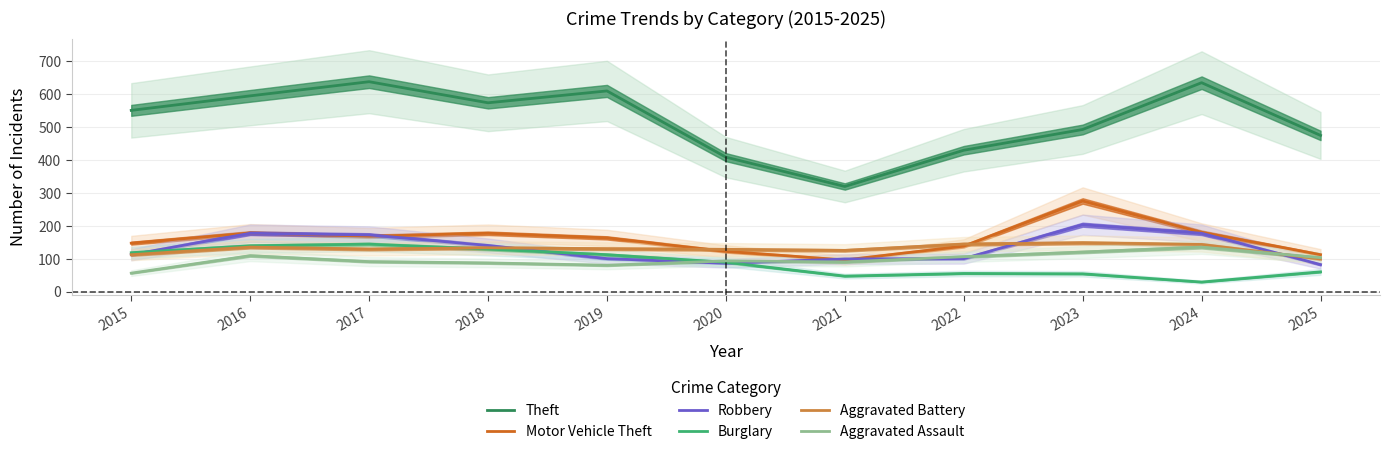

At which label is Motor Vehicle Theft closest to 186?

2024